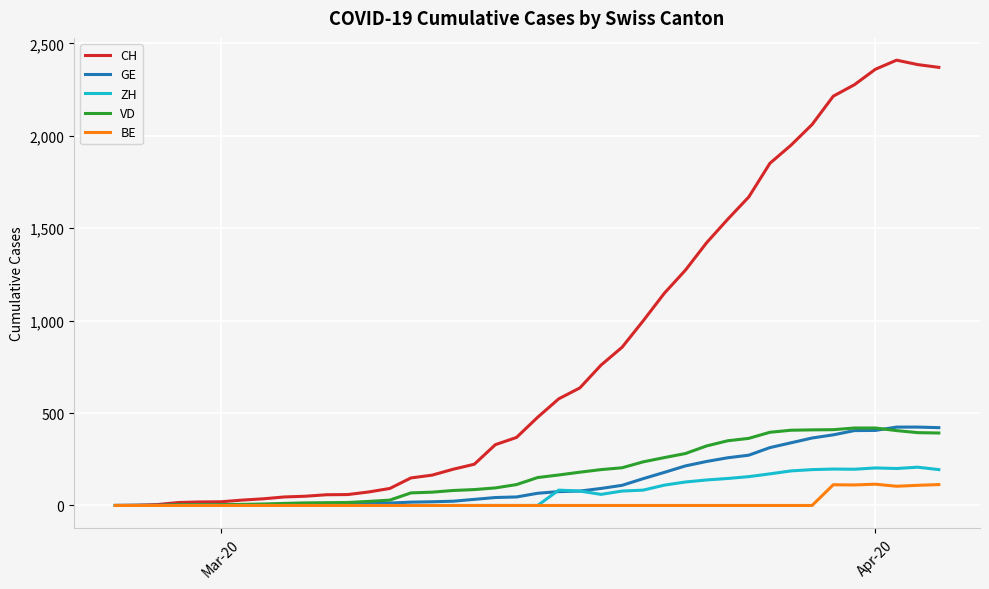

At how many categories does at least one series exceed 1715?

9